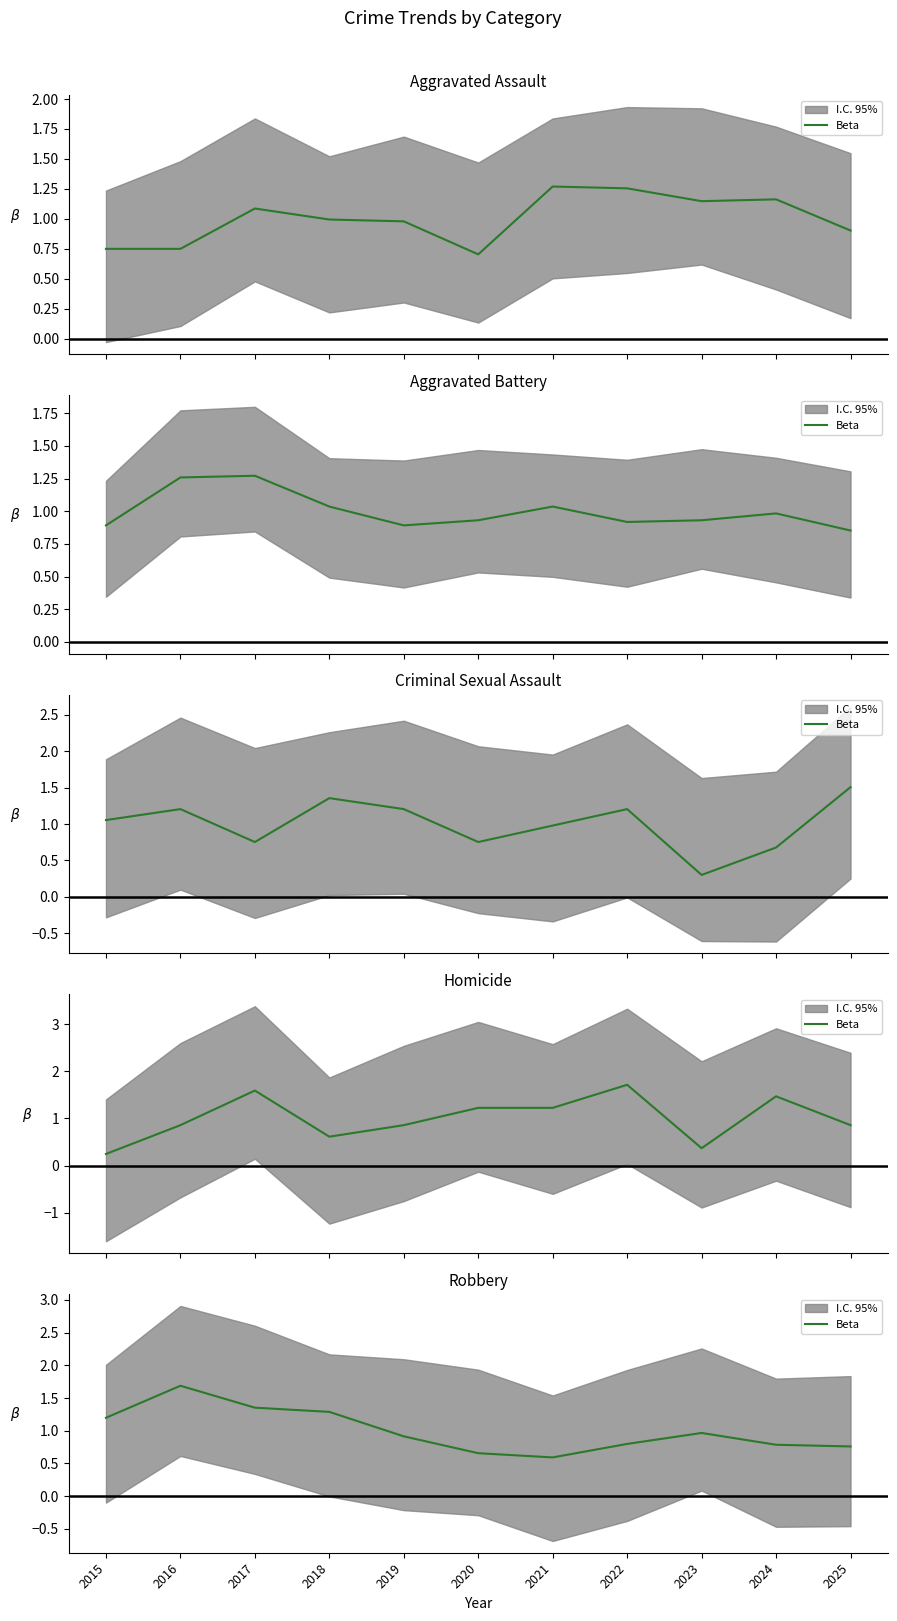

List the labels in order of value, largest first.

2016, 2017, 2018, 2015, 2023, 2019, 2022, 2024, 2025, 2020, 2021